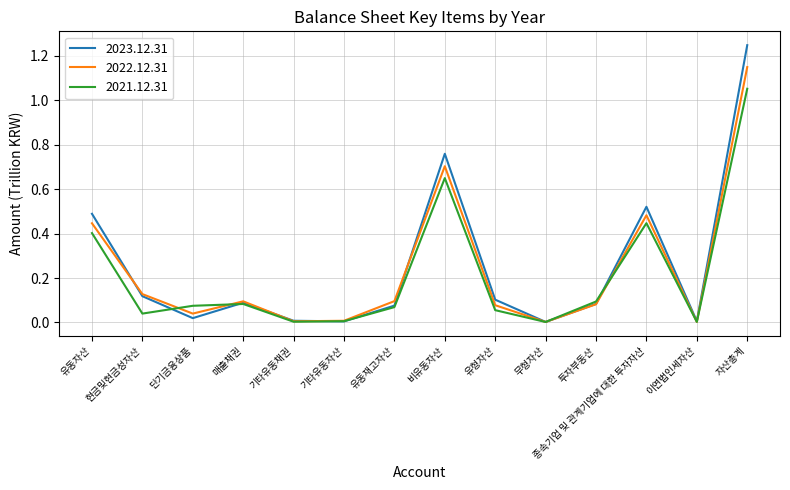

Rank the series by their maximum value, from lowest to highest.

2021.12.31, 2022.12.31, 2023.12.31